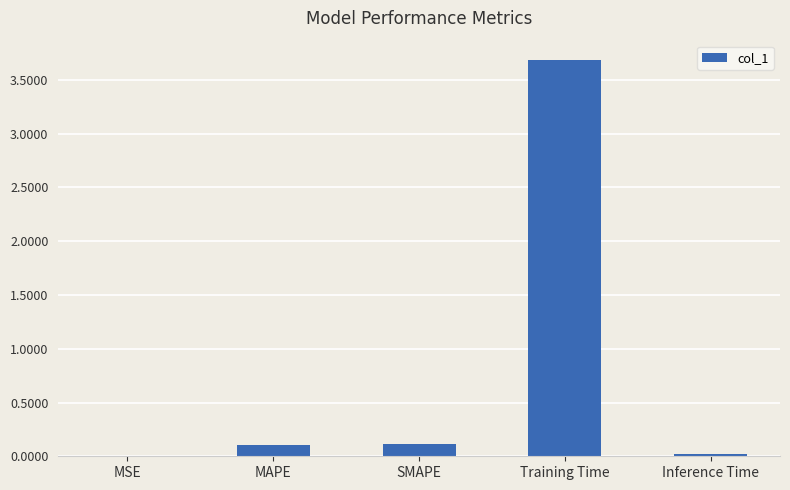

What is the greatest value displayed?

3.7